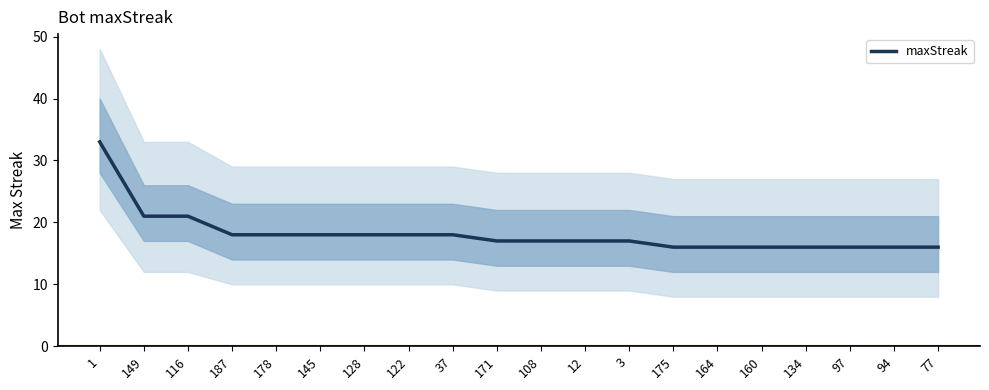

List the labels in order of value, largest first.

1, 149, 116, 187, 178, 145, 128, 122, 37, 171, 108, 12, 3, 175, 164, 160, 134, 97, 94, 77